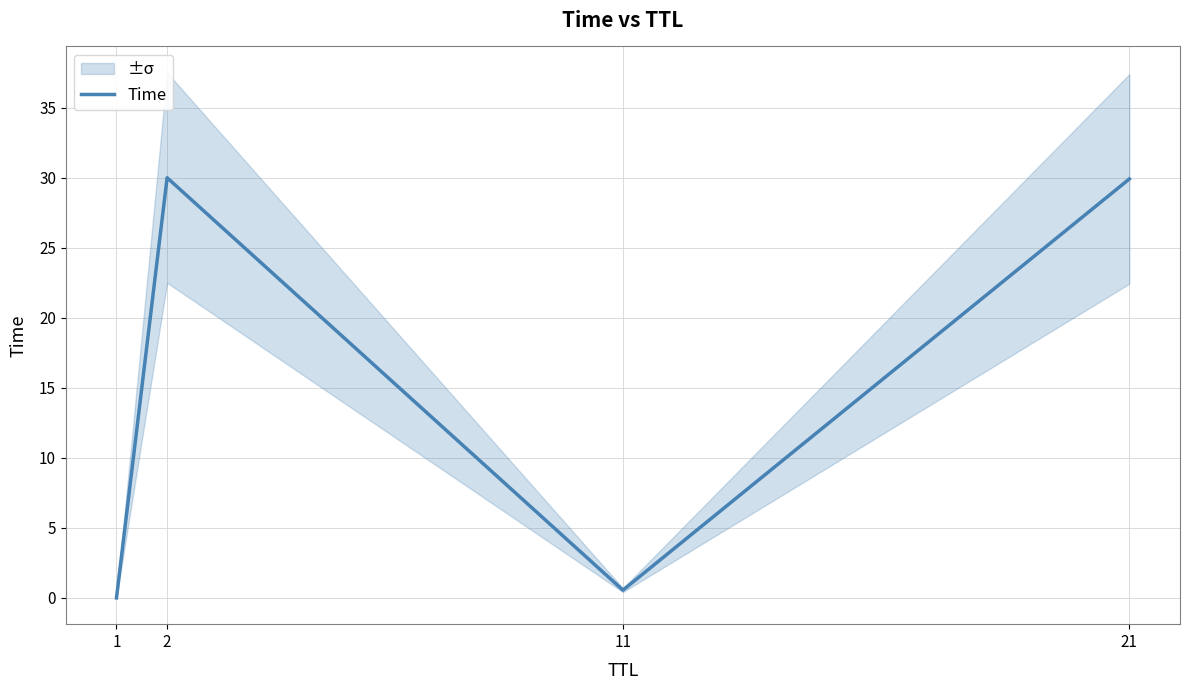

At which category does the data reach its first local valley?

11